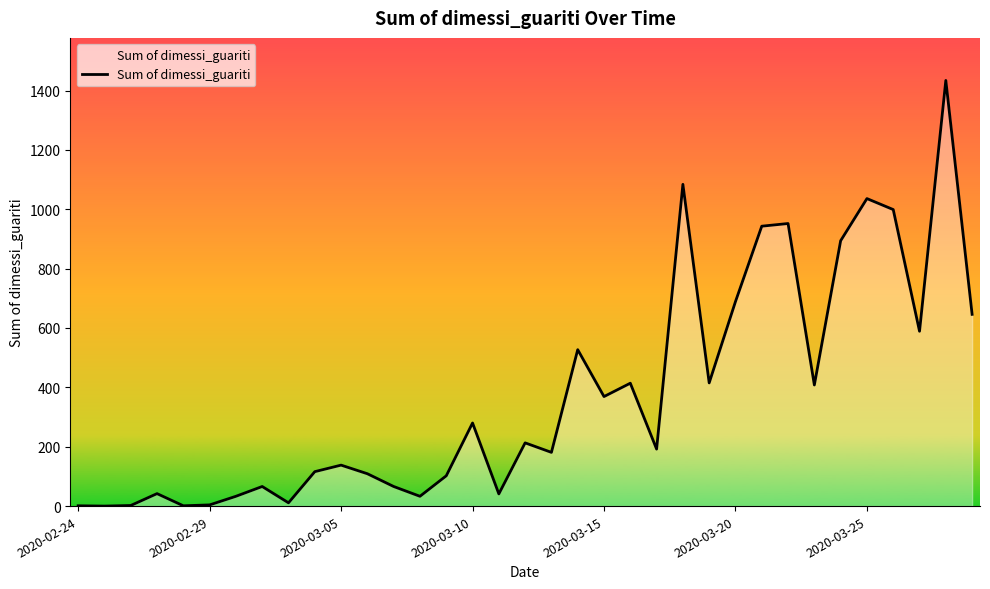

What is the greatest value displayed?

1434